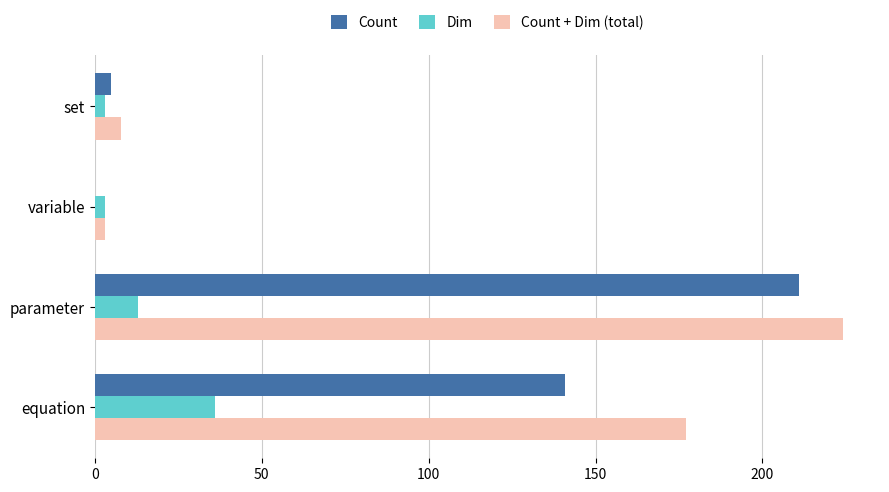

What is the sum of all Count + Dim (total) values?

412